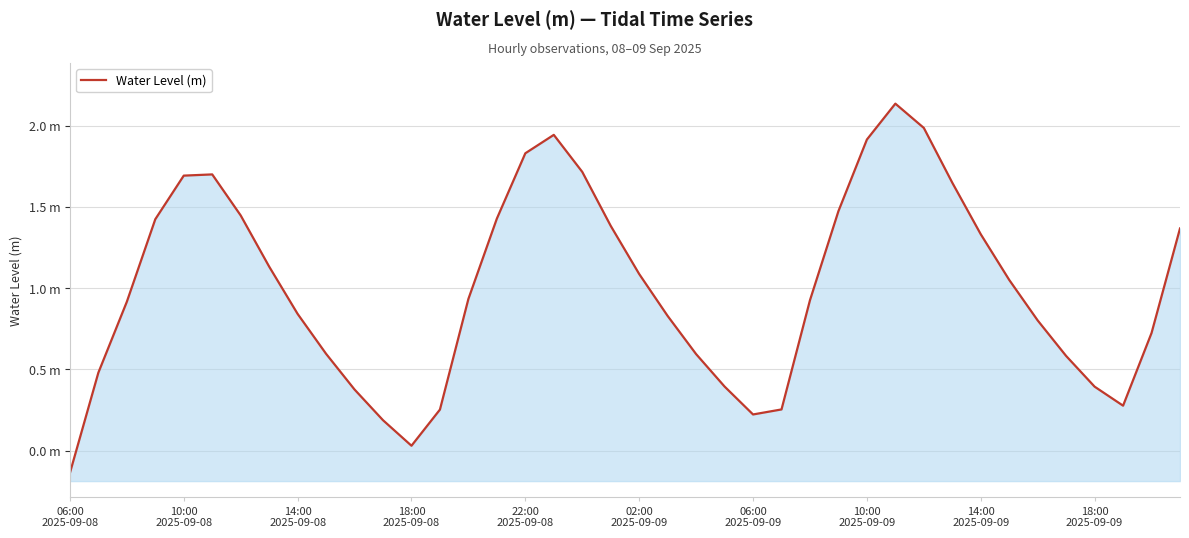

The chart shows a value of 0.2 at 22. True or false?

False